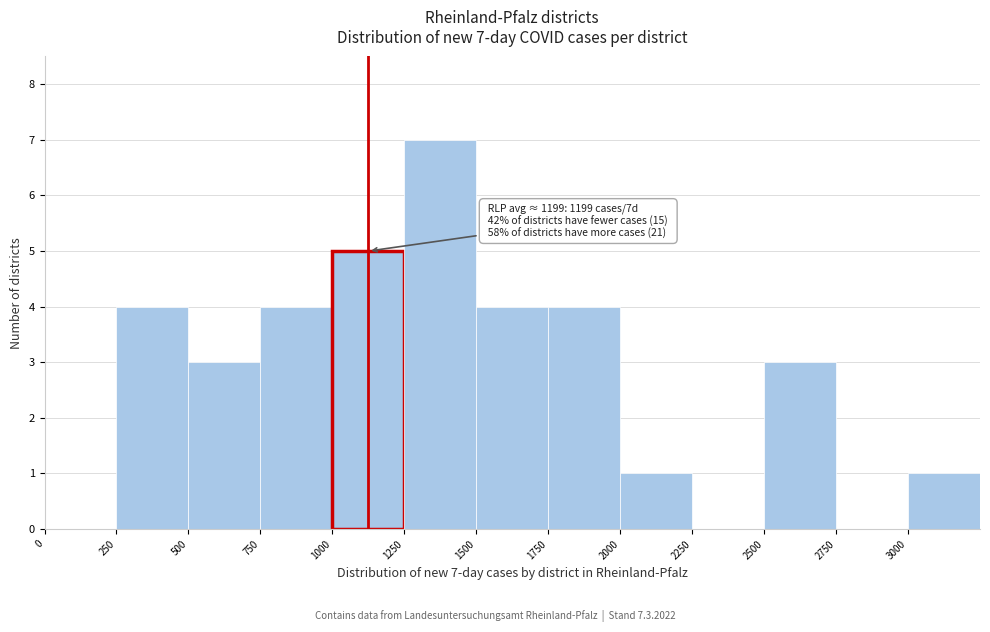

Which range on the x-axis has the tallest bar?

1250 to 1500